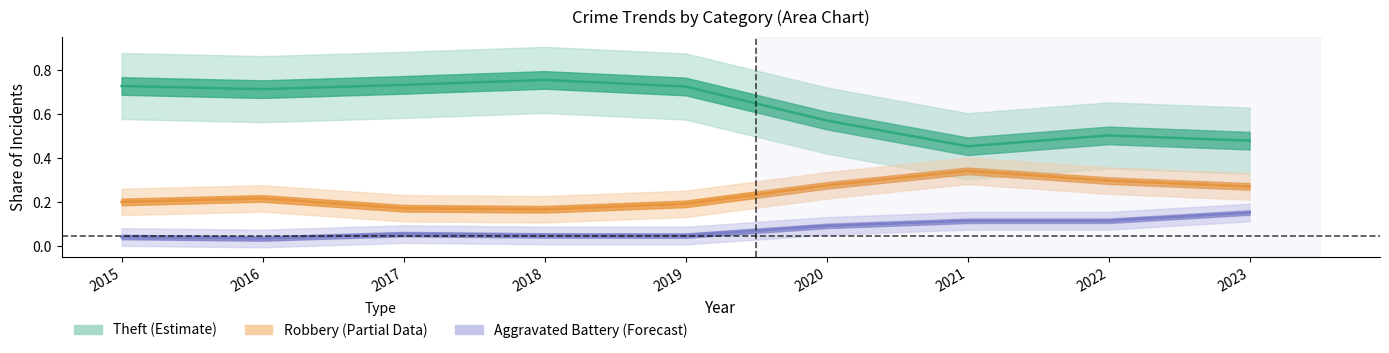

What are all the series names shown in the legend?

Theft (Estimate), Robbery (Partial), Aggravated Battery (Forecast)